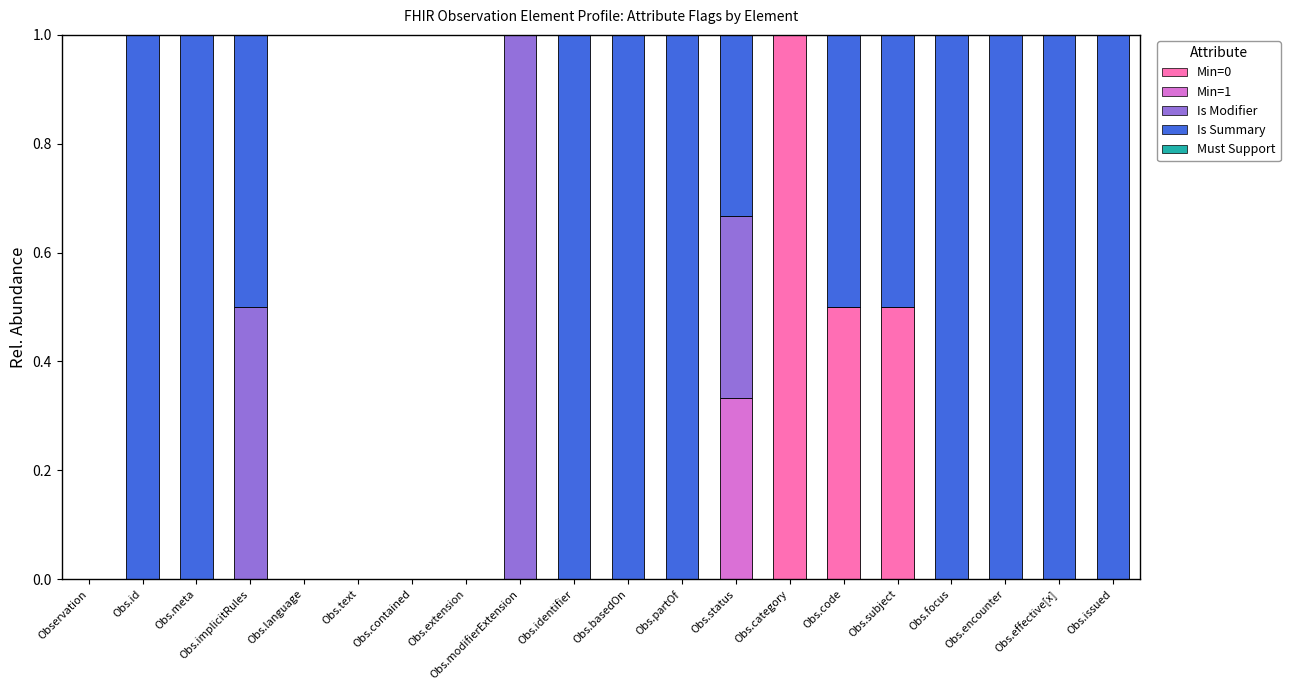

What is the total value across all series at Obs.id?

1.0